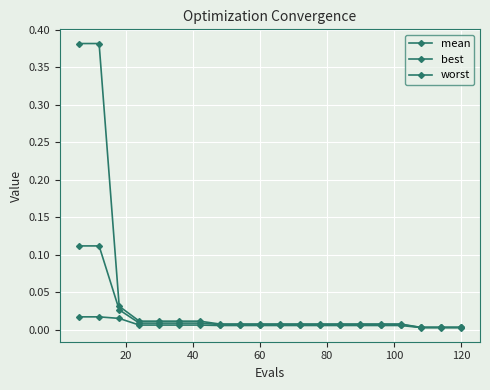

Which series has the largest total across all categories?

worst